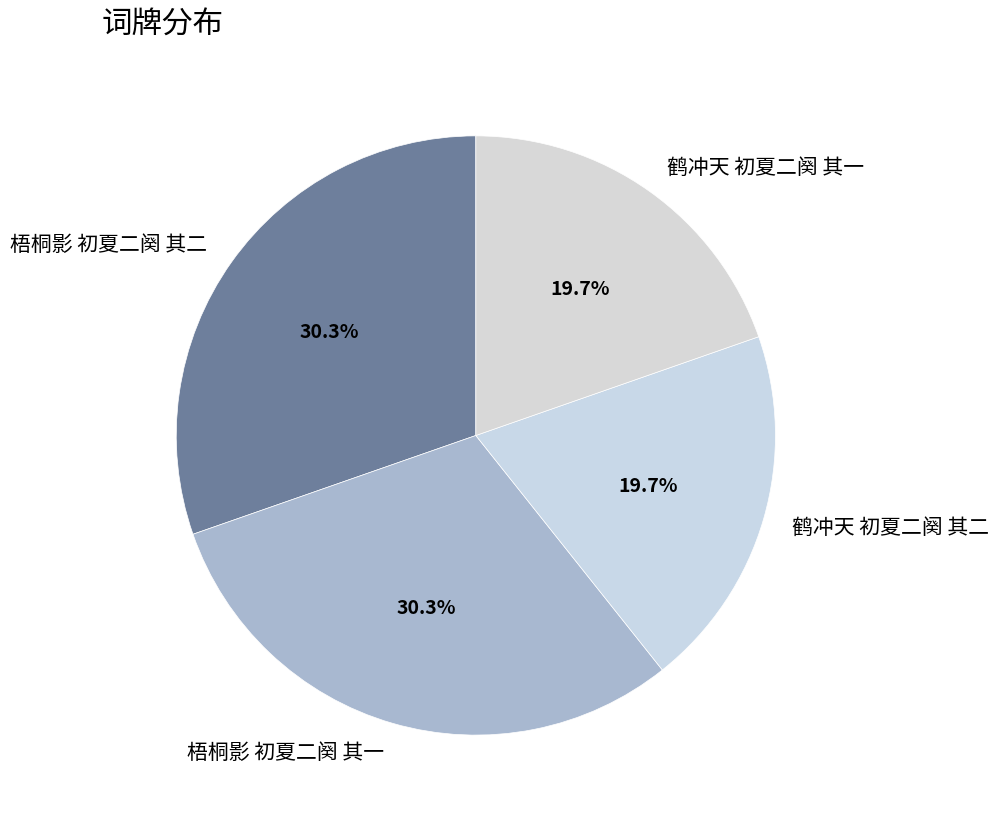

What is the ratio of the value at 鹤冲天 初夏二阕 其一 to the value at 鹤冲天 初夏二阕 其二?

1.0